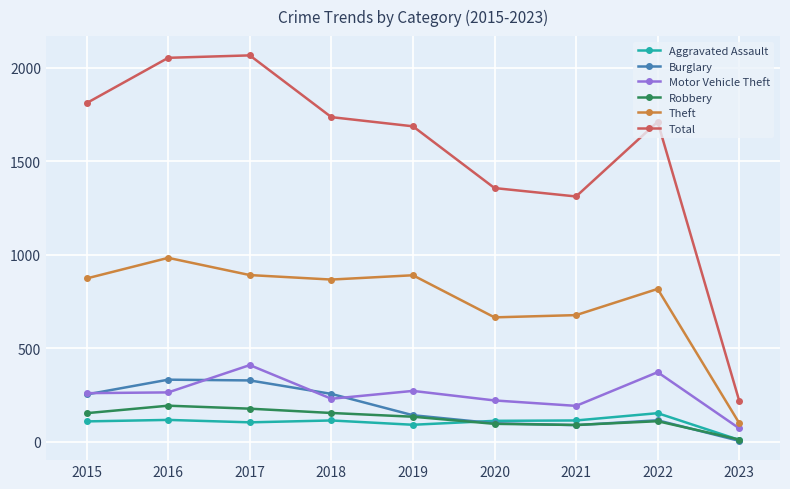

Is the value of Motor Vehicle Theft at 2022 greater than the value of Burglary at 2016?

Yes